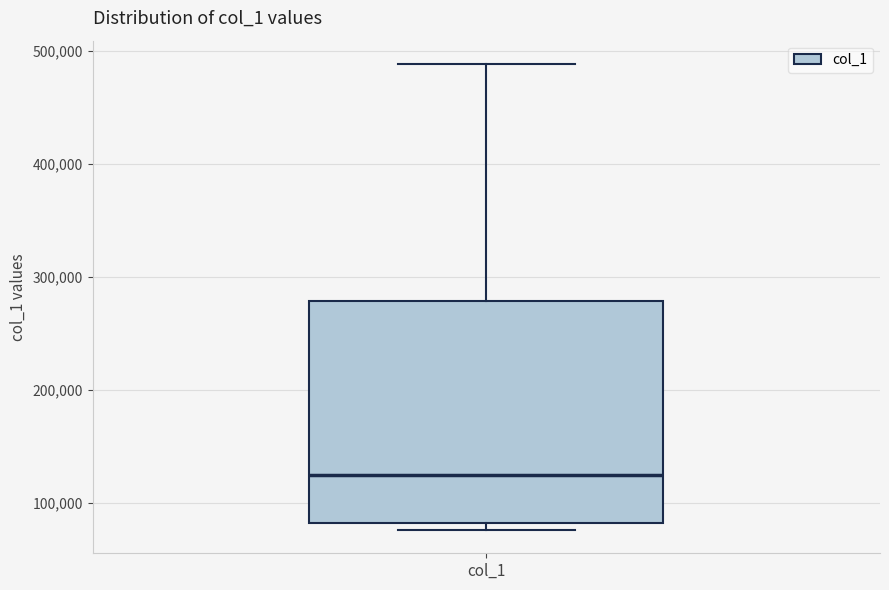

Transcribe this box plot: give where the median line is, the range the box spans, and where the two whiskers end, as read against the y-axis. The values are not printed on the chart, so give them approximately, as read against the axis.

median 120000, box 80000 to 280000, whiskers 80000 (just below the box's lower edge) to 490000